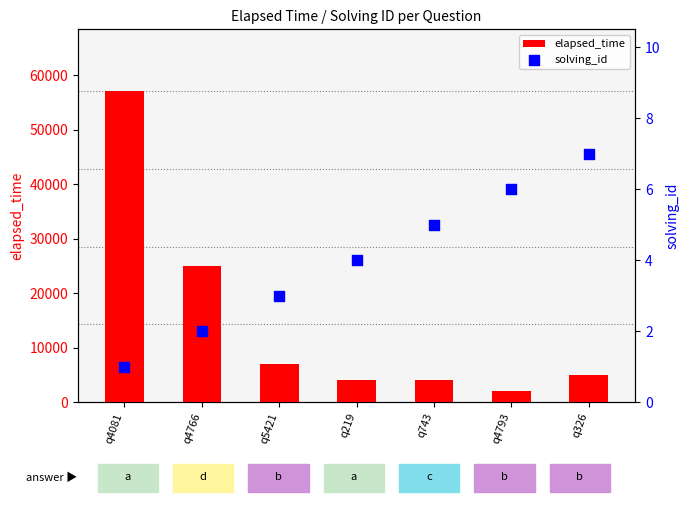

What is the total value across all series at q219?

4004